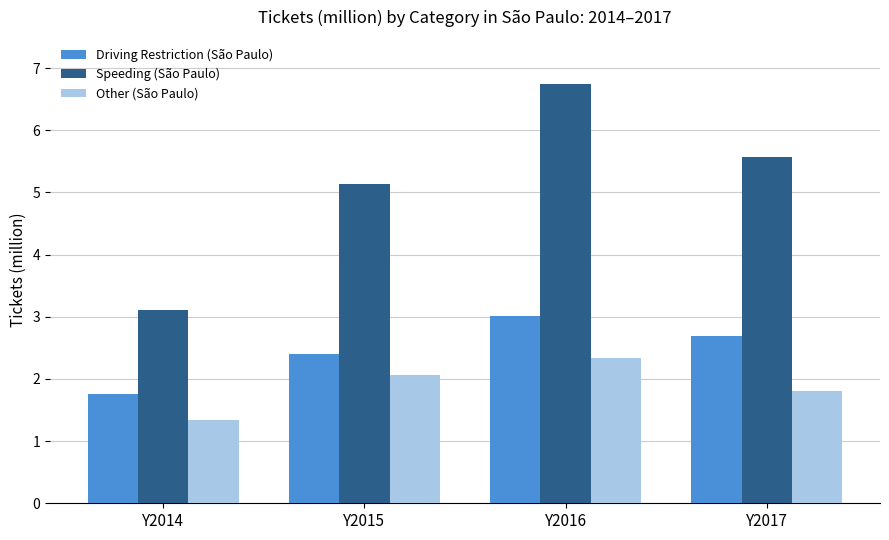

Between Y2014 and Y2016, which series saw the biggest shift?

Speeding (São Paulo)